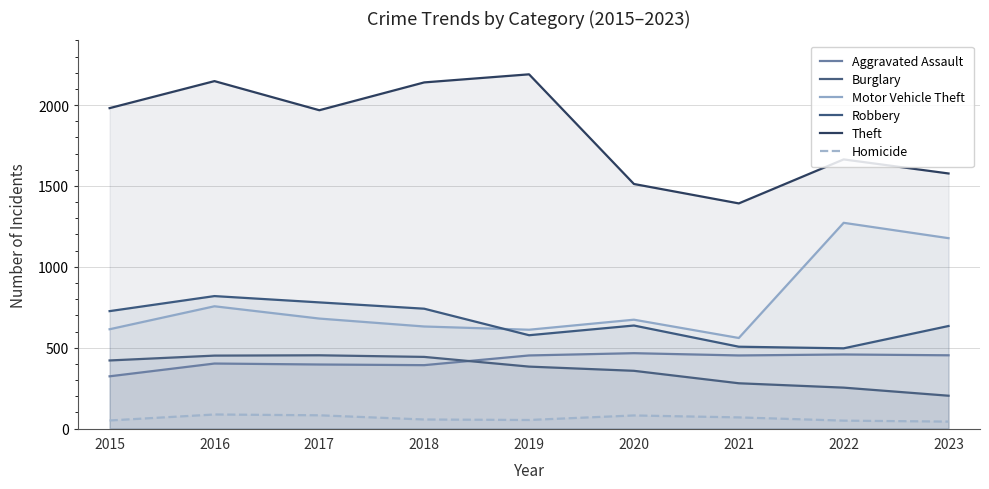

Rank the series at 2018 from highest to lowest value.

Theft, Robbery, Motor Vehicle Theft, Burglary, Aggravated Assault, Homicide